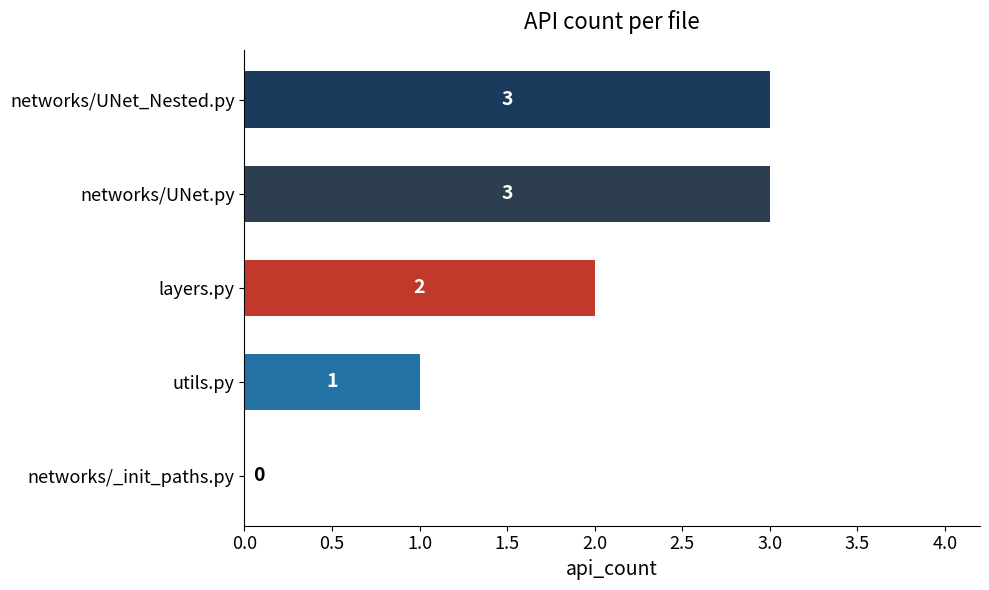

What is the average value?

2